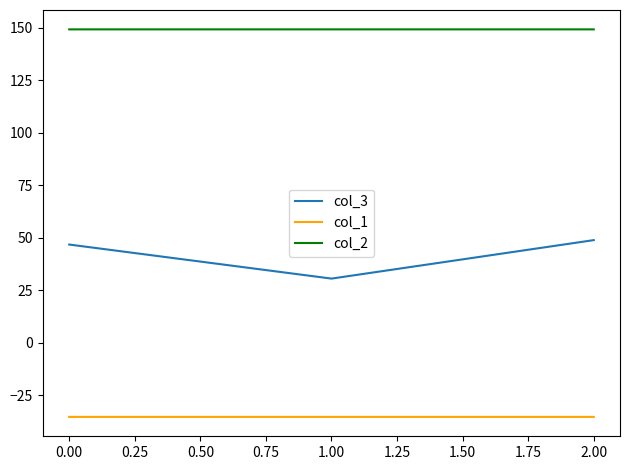

Is the value of col_1 at 2.00 greater than the value of col_2 at 1.00?

No